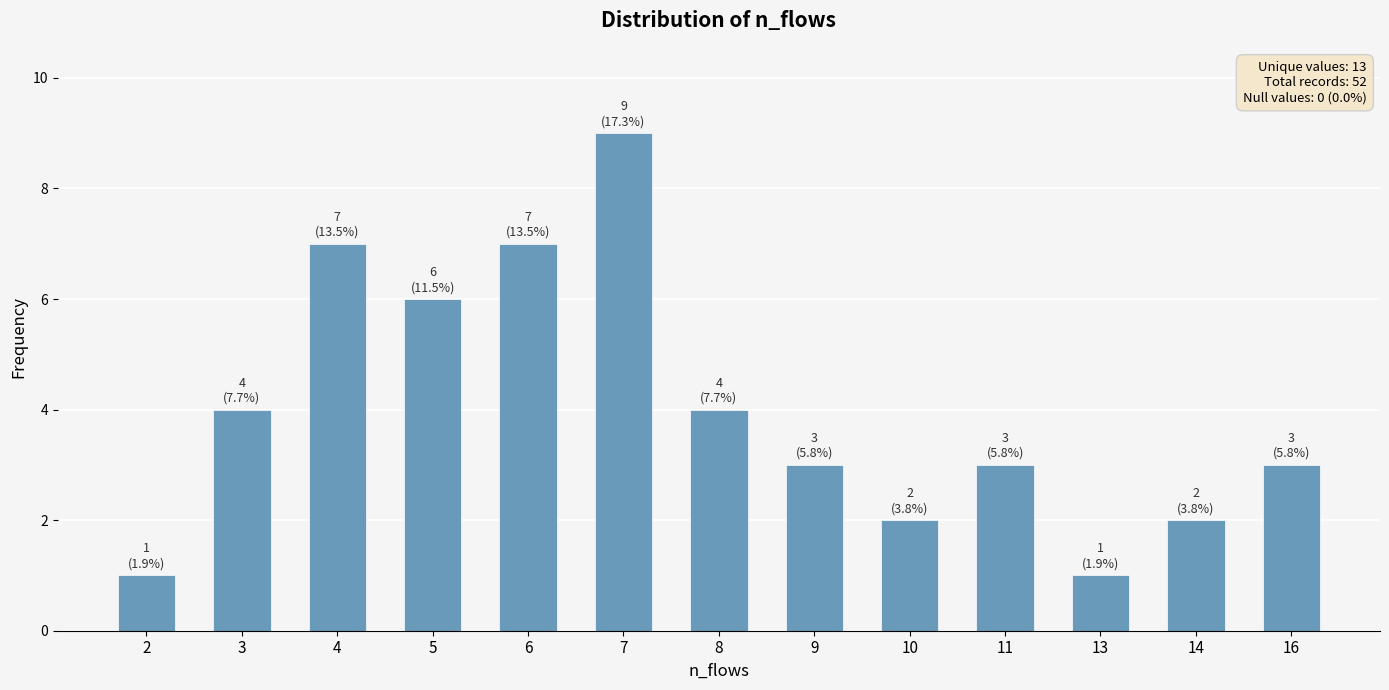

Count the values in the range 2 to 6.

8